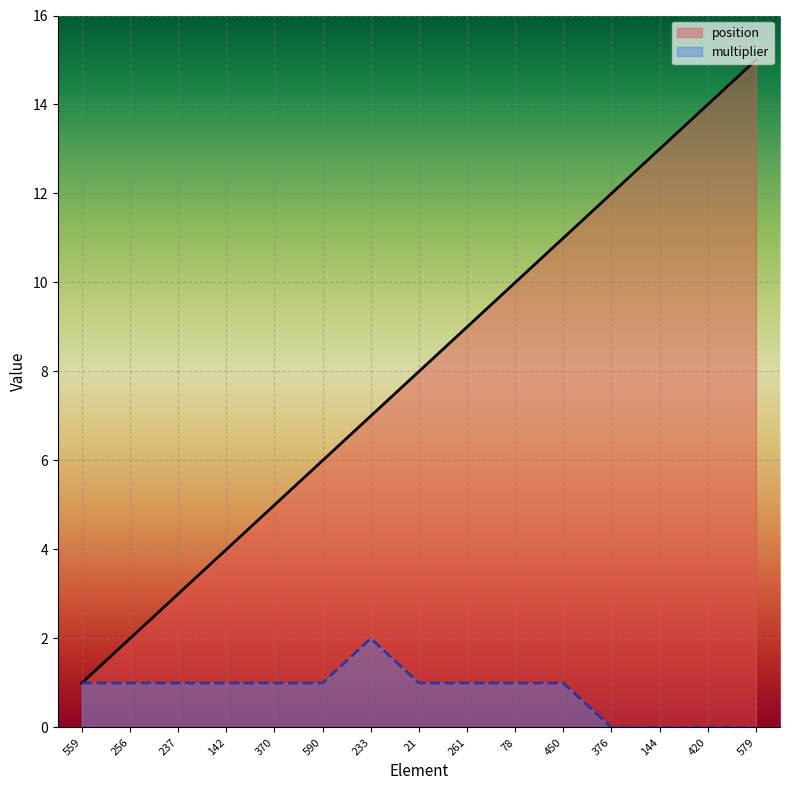

Is it true that multiplier equals 0 at 579?

True